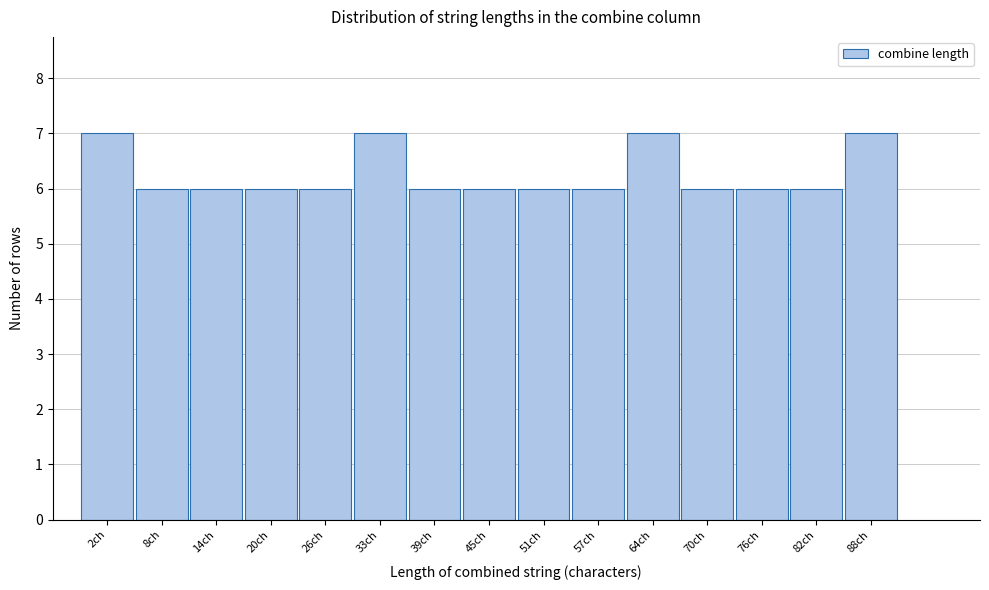

Reading right to left, transcribe all the data shown in this chart.

7	6	6	6	7	6	6	6	6	7	6	6	6	6	7